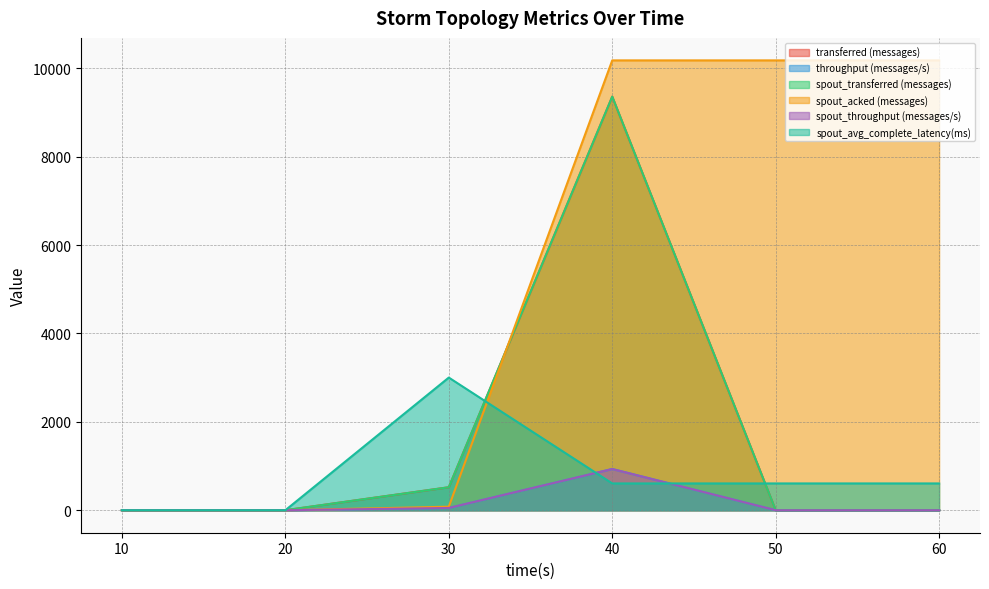

At which category is the sum across all series the highest?

40